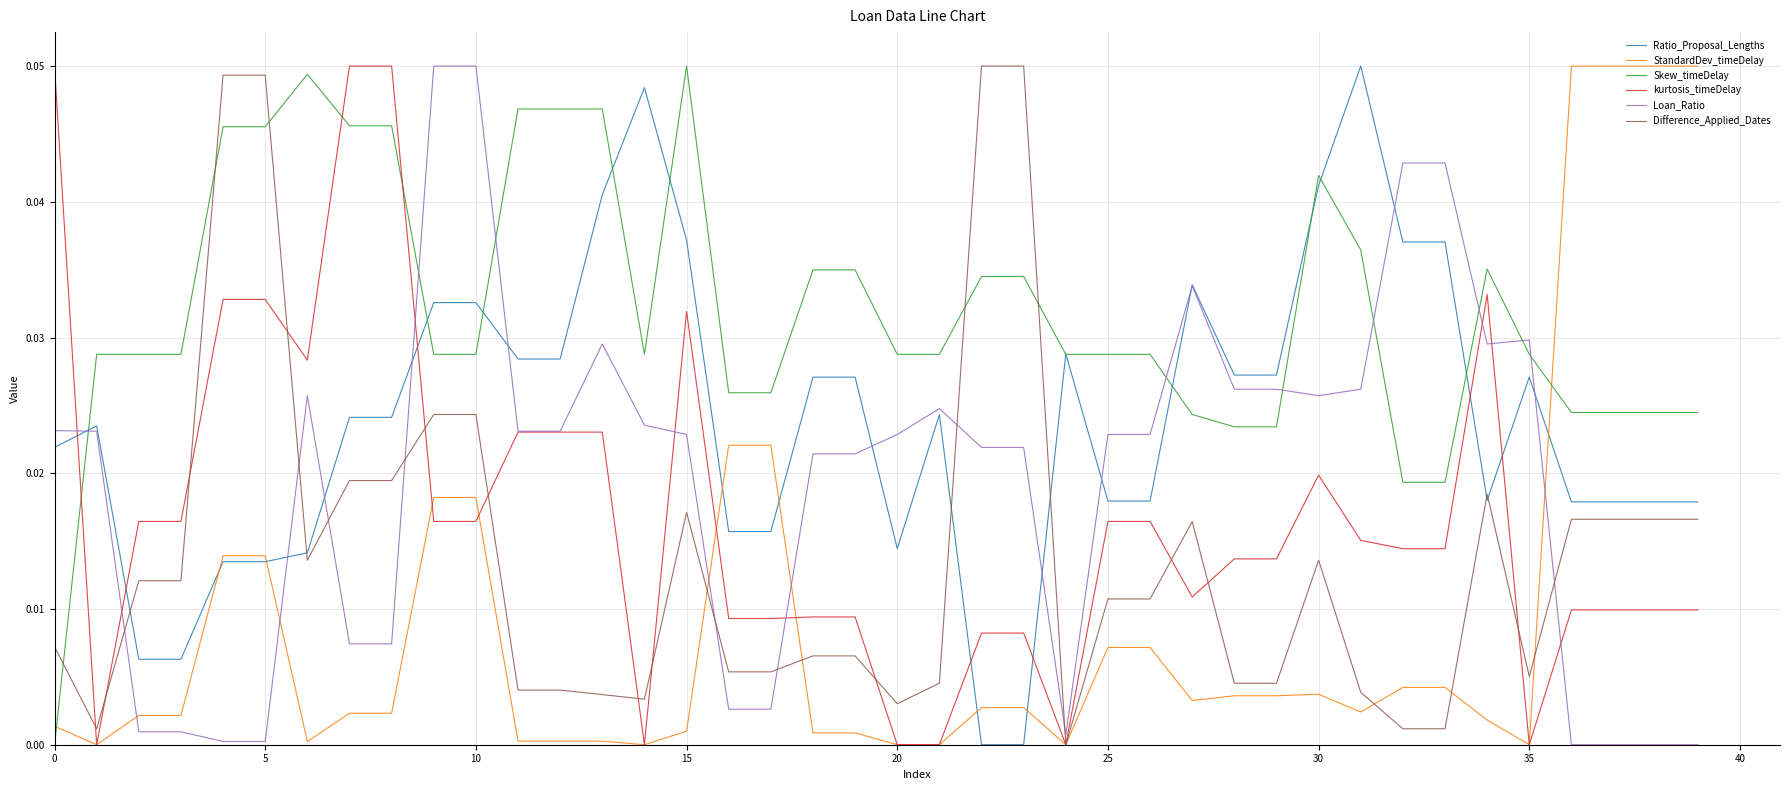

Which series has the largest total across all categories?

Skew_timeDelay